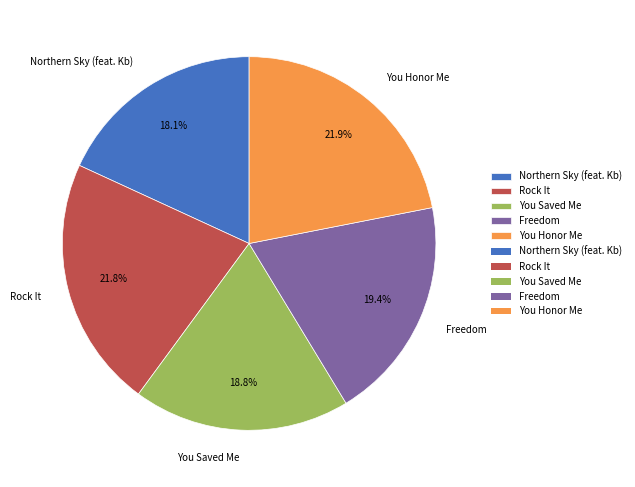

To the nearest percent, what percentage of the pie is Rock It?

22%